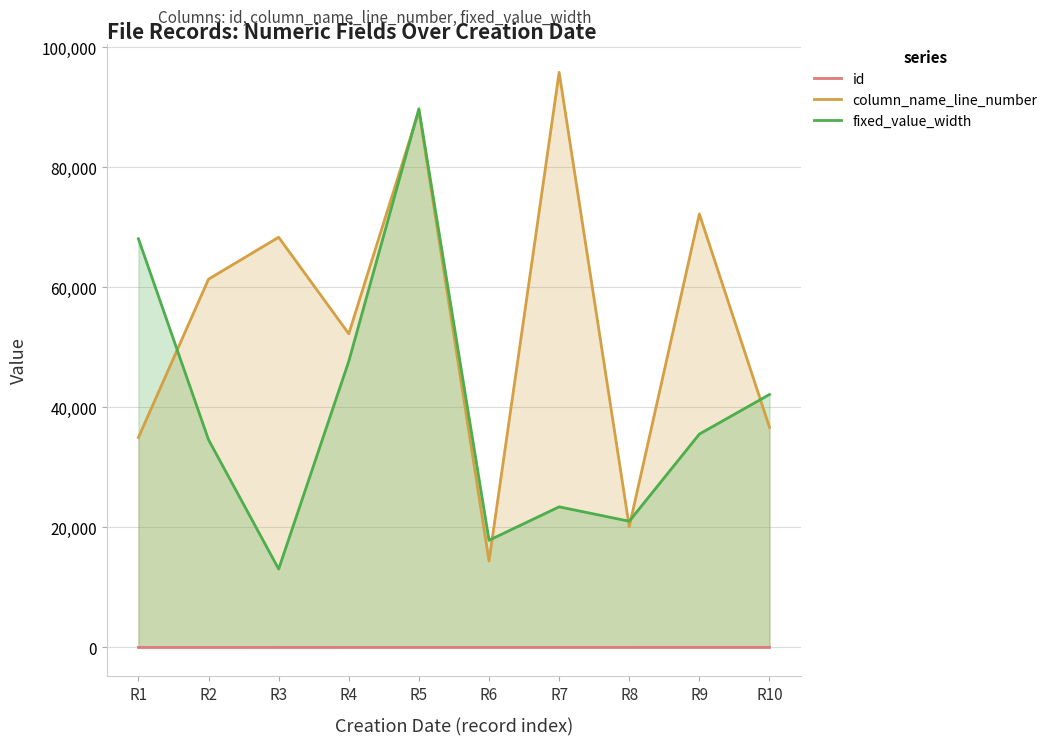

Reading right to left, extract all data points from this chart.

id: R10=10	R9=9	R8=8	R7=7	R6=6	R5=5	R4=4	R3=3	R2=2	R1=1
column_name_line_number: R10=36673	R9=72201	R8=20115	R7=95804	R6=14396	R5=89413	R4=52251	R3=68326	R2=61349	R1=34977
fixed_value_width: R10=42137	R9=35544	R8=21021	R7=23422	R6=17851	R5=89725	R4=47669	R3=13059	R2=34599	R1=68077